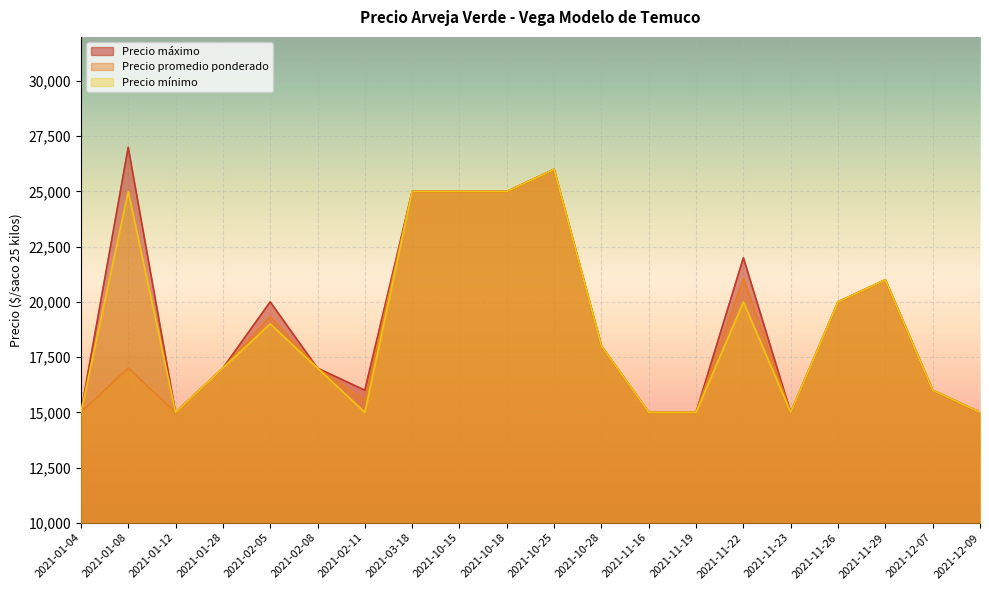

True or false: Precio promedio ponderado has more than 0 interior local peaks.

True